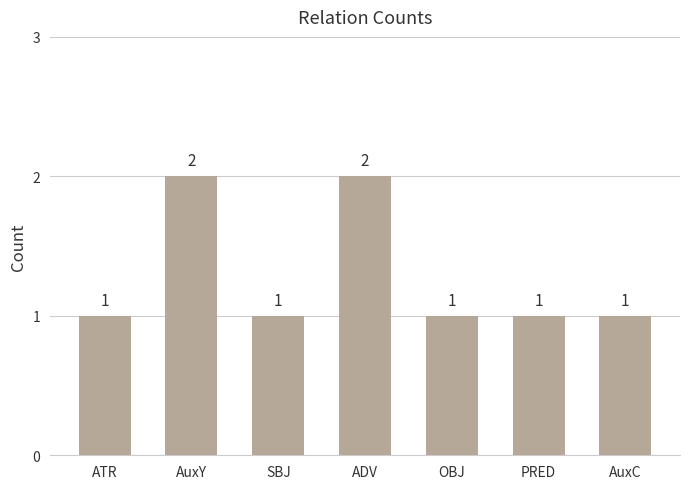

How many series are shown in this chart?

1